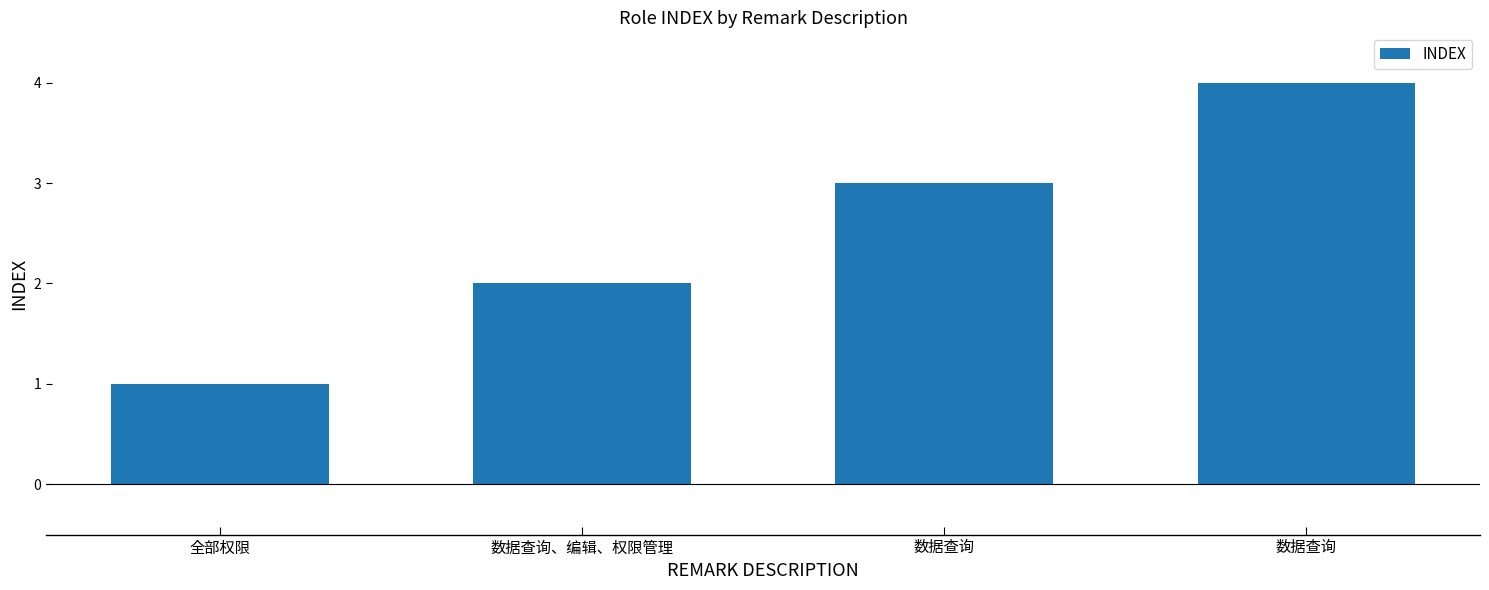

The value at 数据查询、编辑、权限管理 is 2. True or false?

True